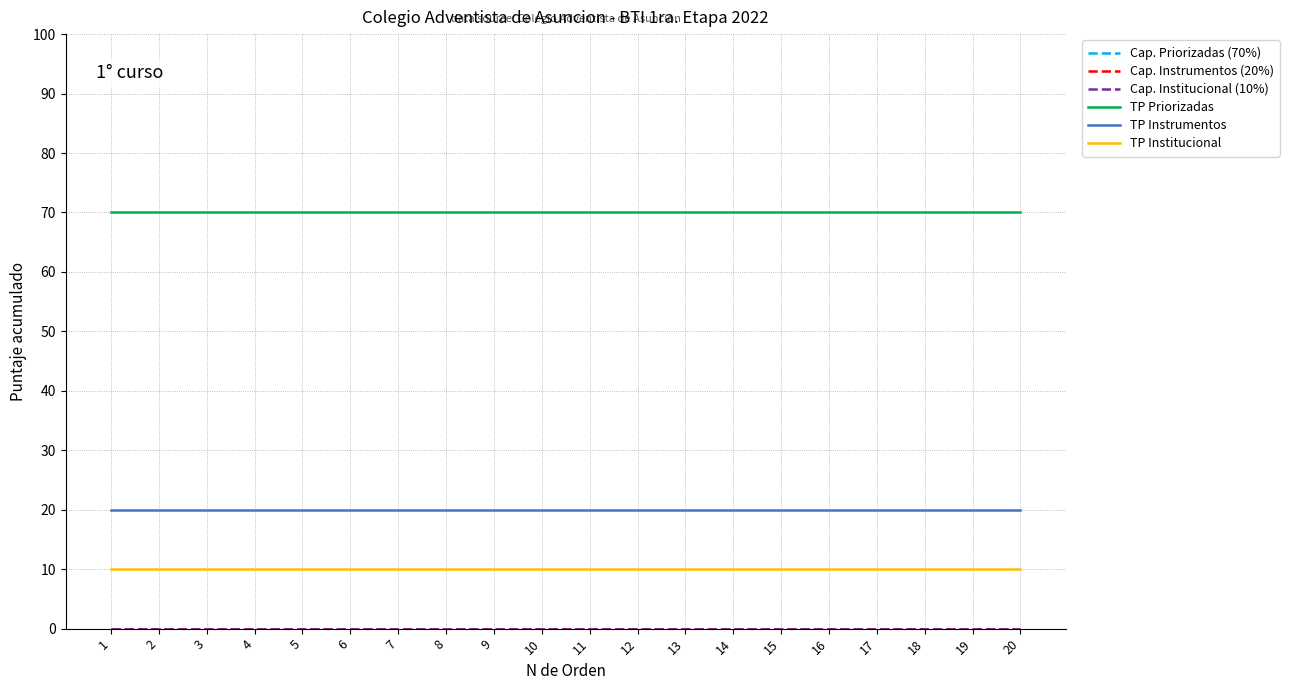

Reading right to left, list all the values displayed in this chart.

Cap. Priorizadas (70%): 0	0	0	0	0	0	0	0	0	0	0	0	0	0	0	0	0	0	0	0
Cap. Instrumentos (20%): 0	0	0	0	0	0	0	0	0	0	0	0	0	0	0	0	0	0	0	0
Cap. Institucional (10%): 0	0	0	0	0	0	0	0	0	0	0	0	0	0	0	0	0	0	0	0
TP Priorizadas: 70	70	70	70	70	70	70	70	70	70	70	70	70	70	70	70	70	70	70	70
TP Instrumentos: 20	20	20	20	20	20	20	20	20	20	20	20	20	20	20	20	20	20	20	20
TP Institucional: 10	10	10	10	10	10	10	10	10	10	10	10	10	10	10	10	10	10	10	10